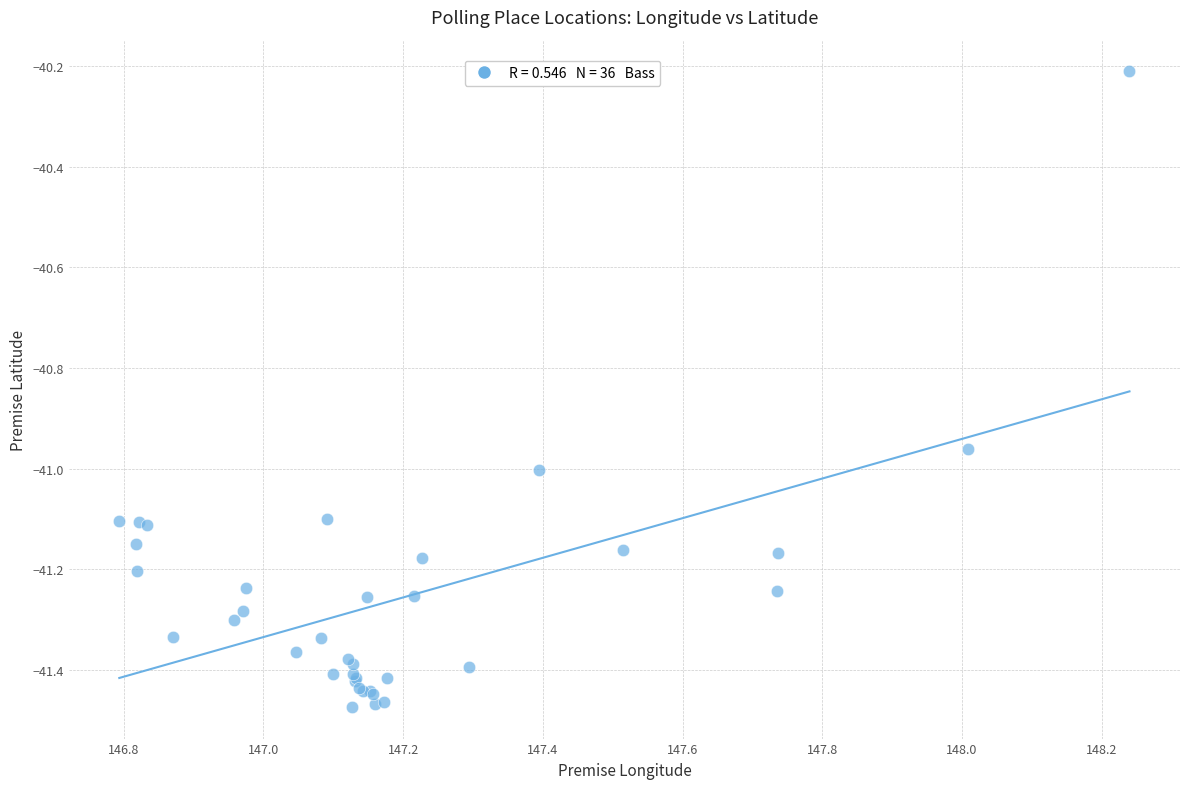

What Y value in the scatter plot is closest to -40?

-40.2